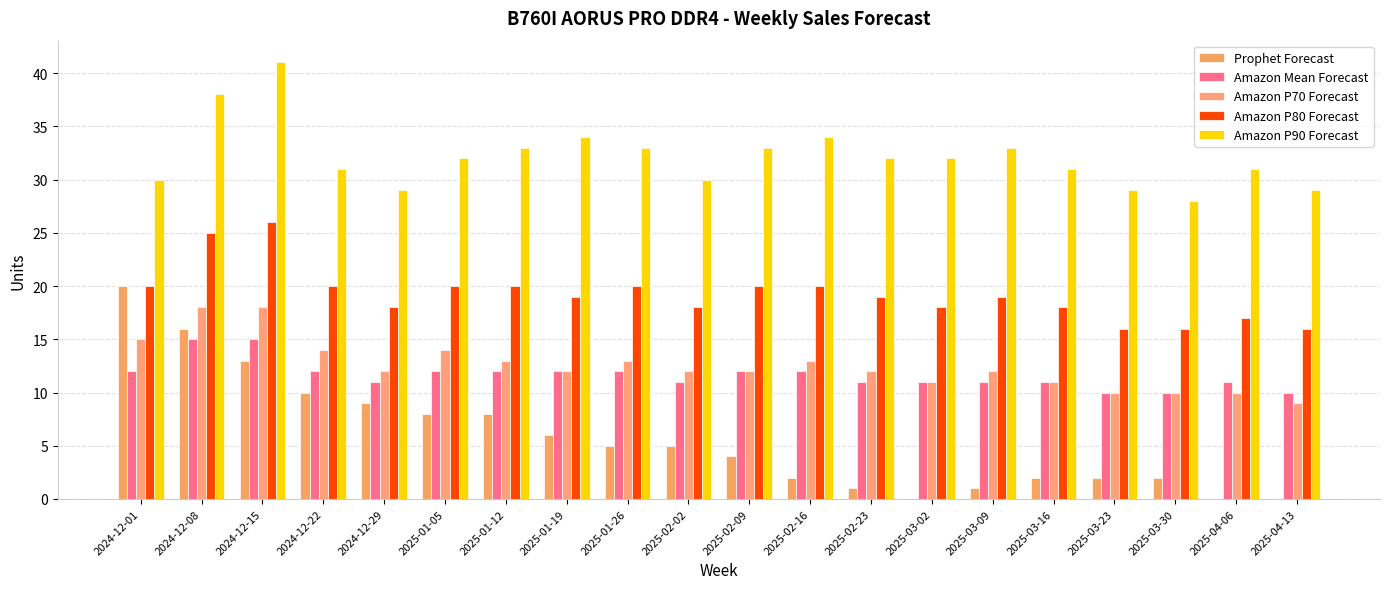

The Amazon P80 Forecast series shows 27 at 2025-03-02. True or false?

False